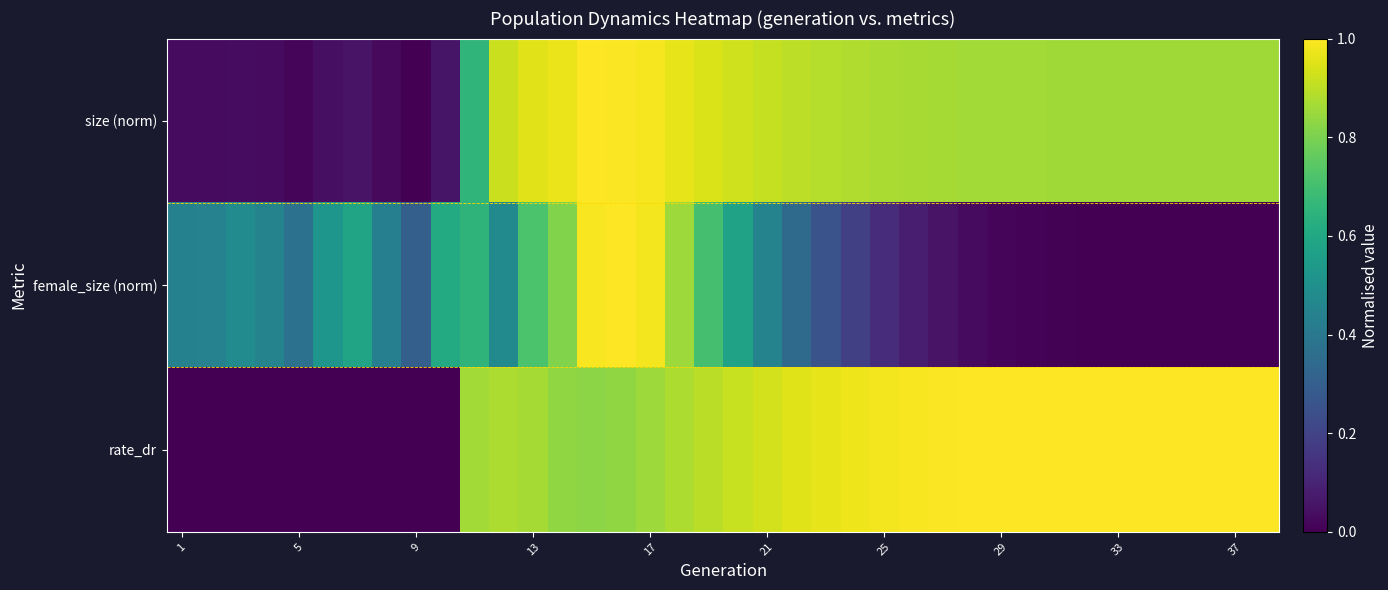

Which series has the largest total across all categories?

rate_dr